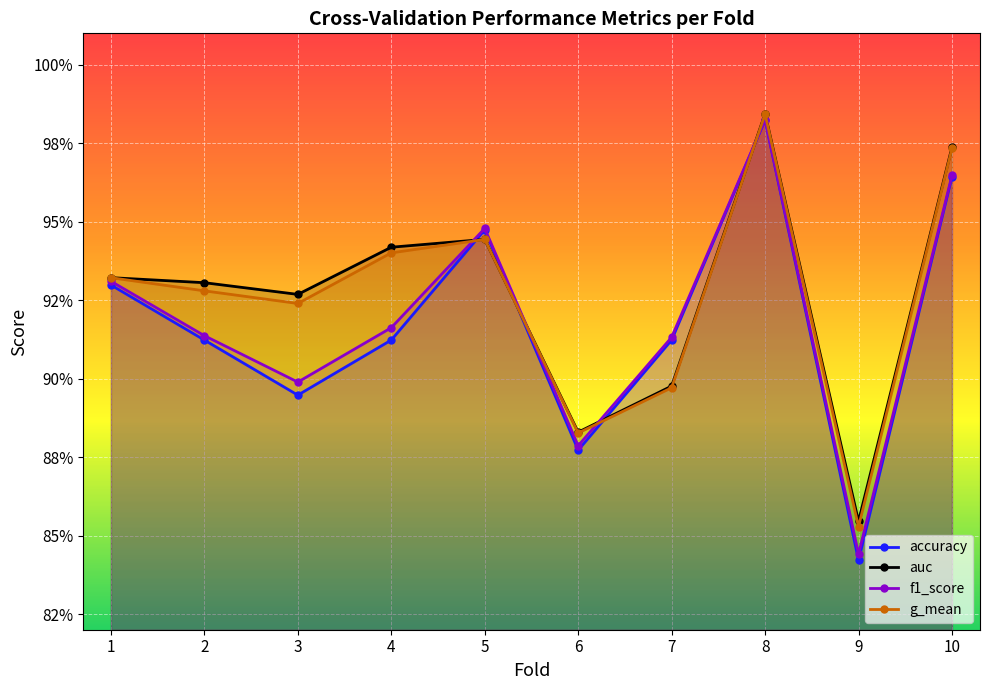

What is the average value of the f1_score series?

0.9